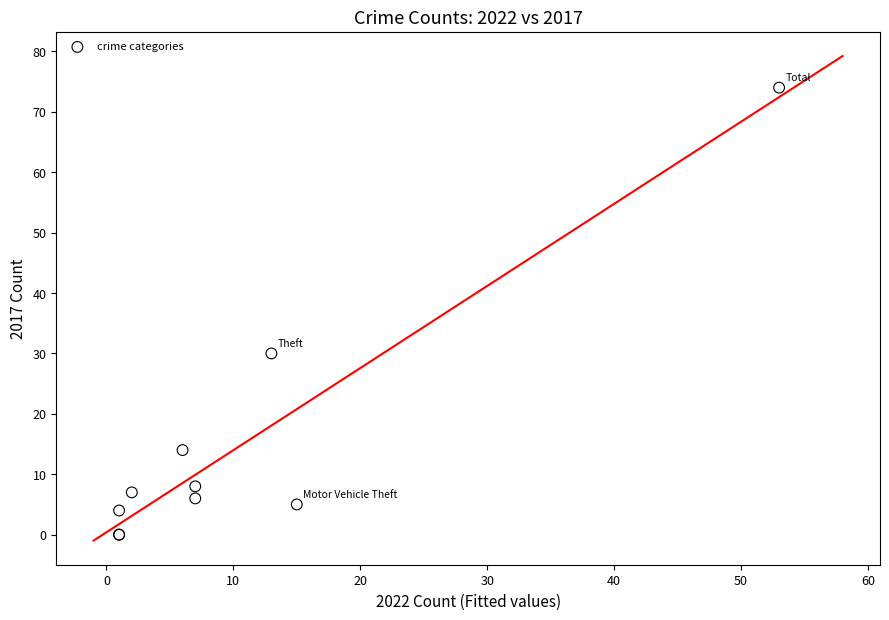

What Y value in the scatter plot is closest to 37?

30